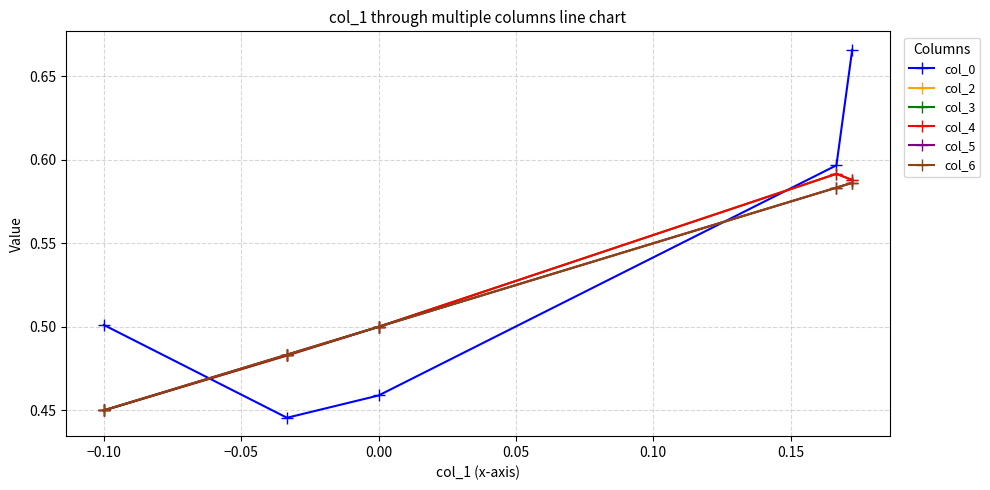

Does the chart have visible grid lines?

Yes